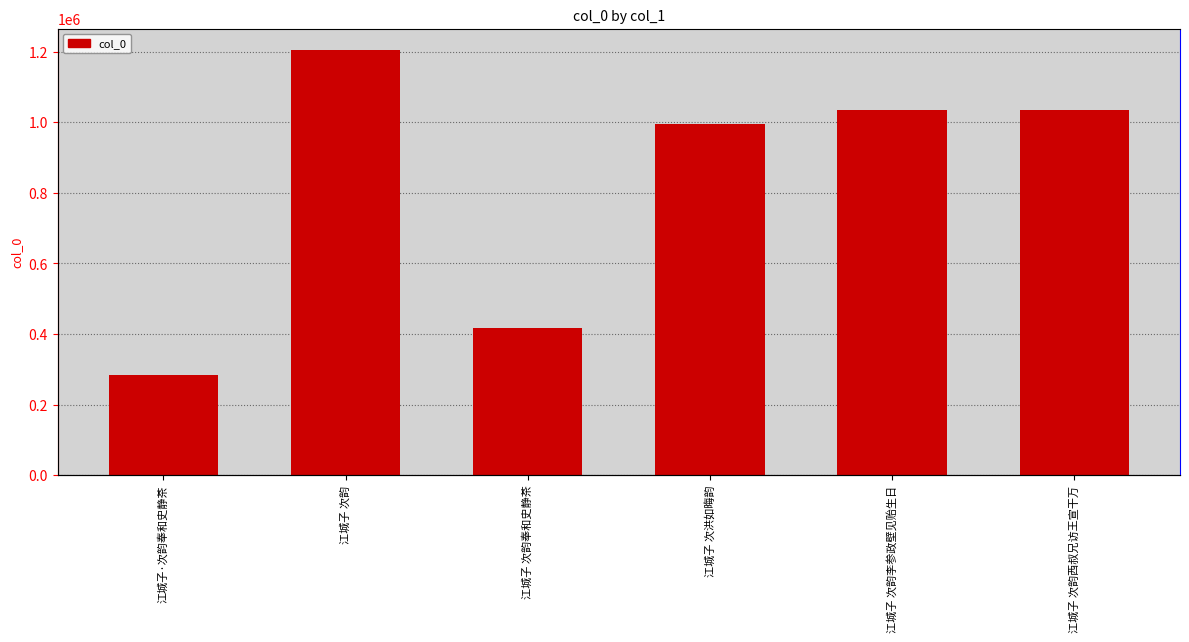

Where is the data nearest to the value 743751?

江城子 次洪如晦韵